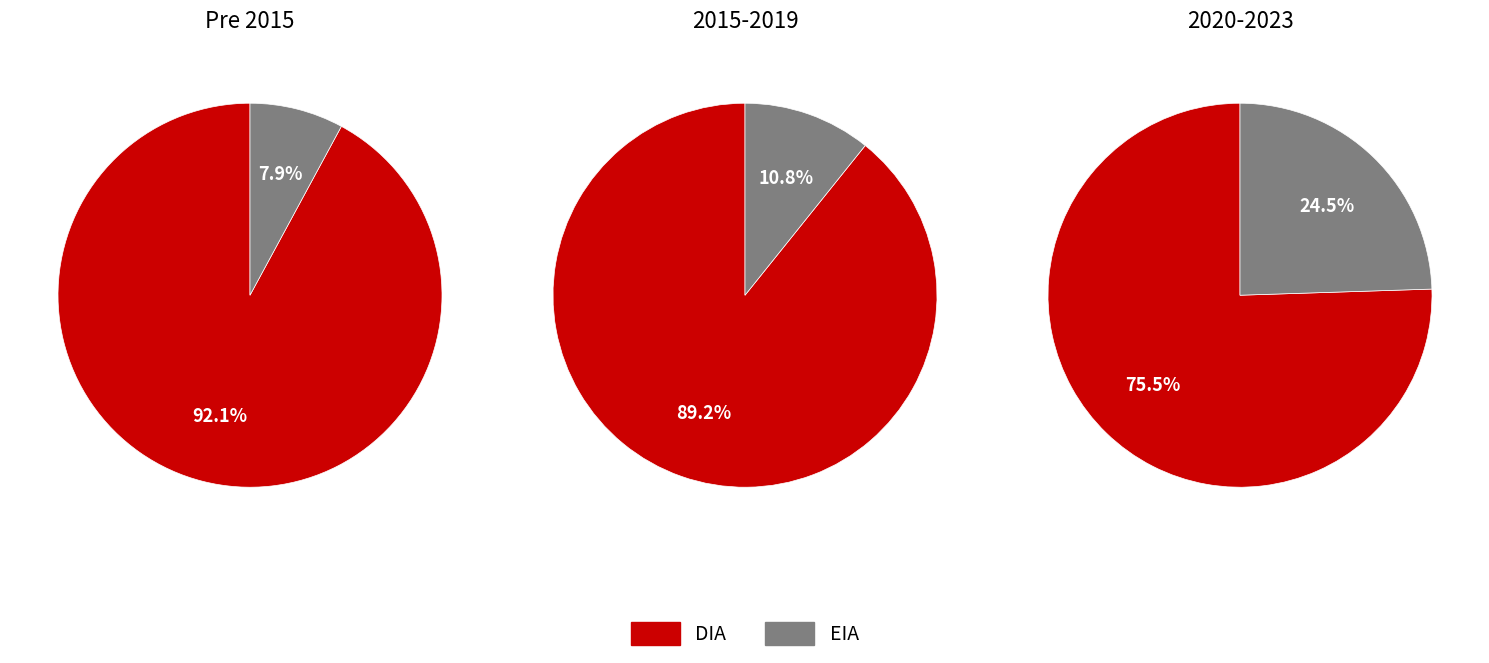

Do EIA and DIA together represent more than half of the pie?

Yes